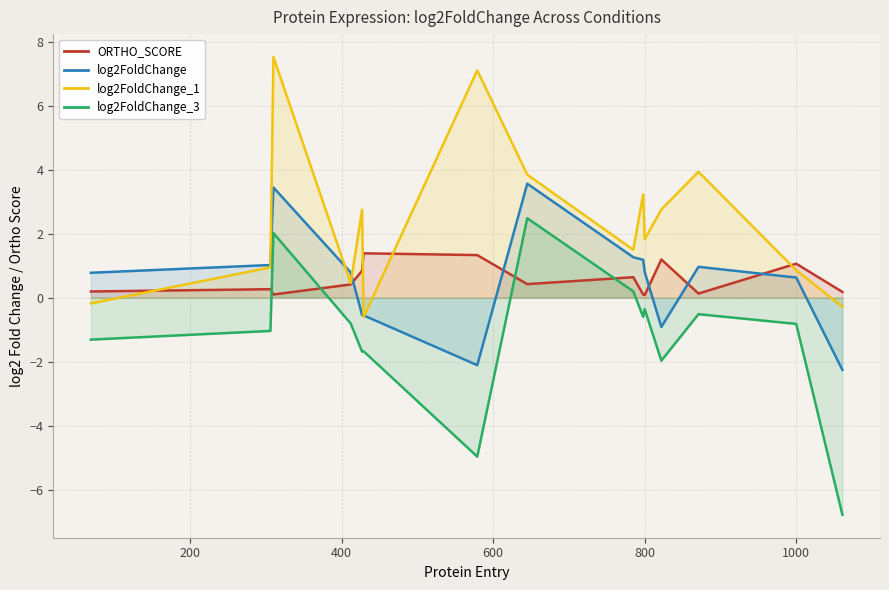

What is the greatest value displayed?

7.5